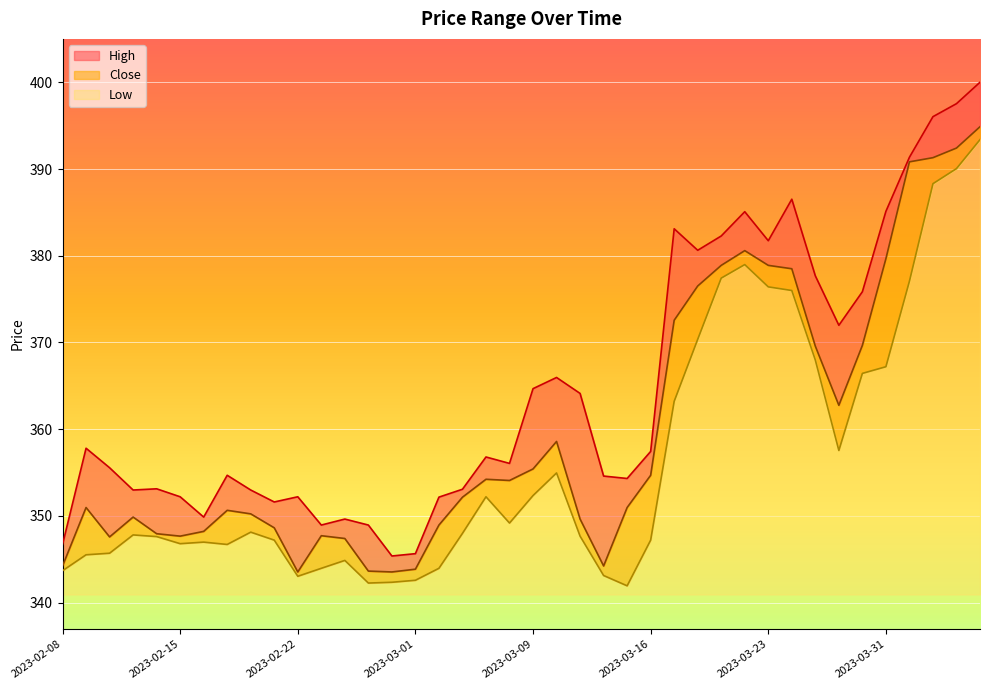

Reading left to right, extract all data points from this chart.

Close: 344.2	351.0	347.6	349.9	347.9	347.7	348.2	350.6	350.2	348.6	343.5	347.7	347.4	343.6	343.5	343.9	348.9	352.1	354.2	354.1	355.4	358.6	349.6	344.2	351.0	354.7	372.6	376.5	378.9	380.6	378.9	378.5	369.6	362.8	369.7	379.7	390.8	391.3	392.4	394.9
High: 346.7	357.8	355.6	353.0	353.1	352.2	349.9	354.7	353.0	351.6	352.2	348.9	349.6	348.9	345.4	345.6	352.2	353.1	356.8	356.1	364.7	366.0	364.1	354.6	354.3	357.4	383.1	380.6	382.3	385.1	381.7	386.5	377.7	372.0	375.9	385.1	391.4	396.0	397.5	400.0
Low: 343.7	345.5	345.7	347.8	347.6	346.8	347.0	346.7	348.1	347.2	343.0	343.9	344.9	342.2	342.3	342.6	343.9	348.0	352.2	349.2	352.3	354.9	347.7	343.1	341.9	347.2	363.2	370.4	377.4	379.0	376.4	376.0	368.0	357.5	366.4	367.2	377.1	388.3	390.1	393.4